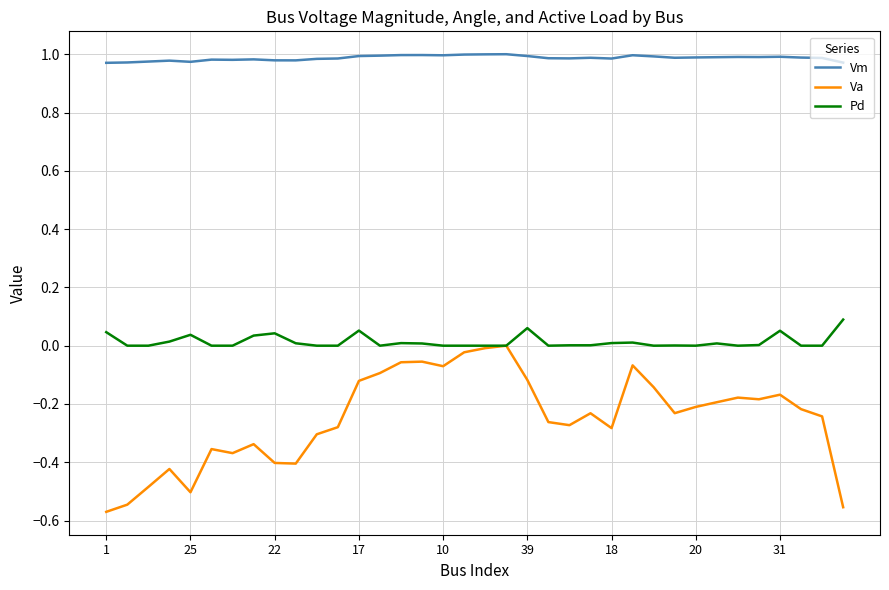

Which series has the largest range (max minus min)?

Va